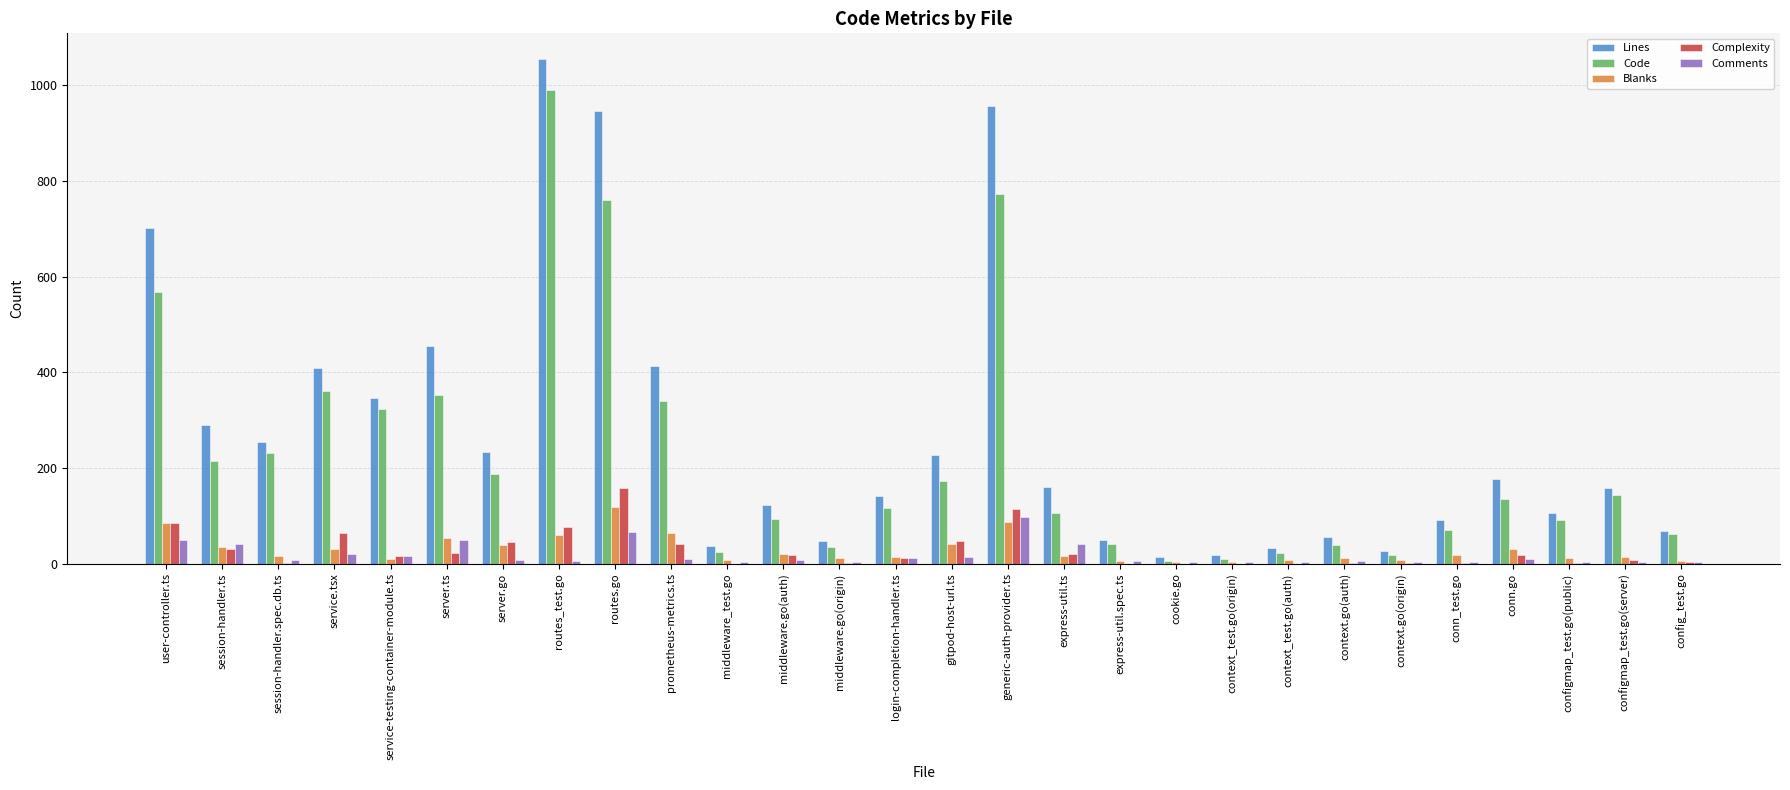

Which series has the largest total across all categories?

Lines